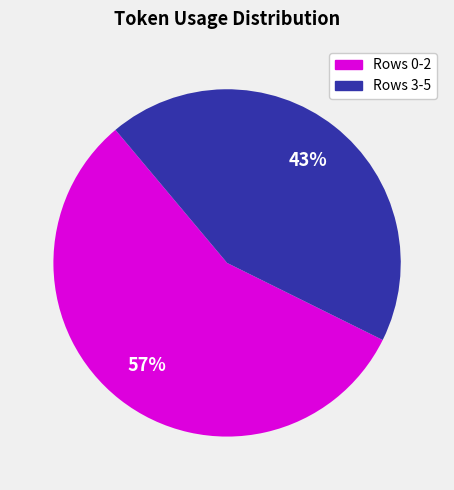

To the nearest percent, what is the combined percentage of Rows 3-5 and Rows 0-2?

100%